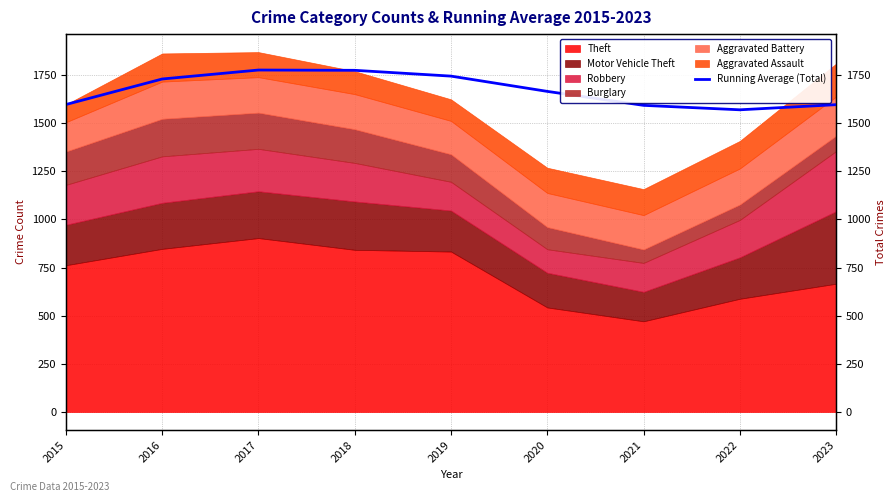

Reading left to right, list all the values displayed in this chart.

2015=1596.0	2016=1728.5	2017=1775.0	2018=1773.5	2019=1743.4	2020=1664.2	2021=1591.7	2022=1568.6	2023=1595.2